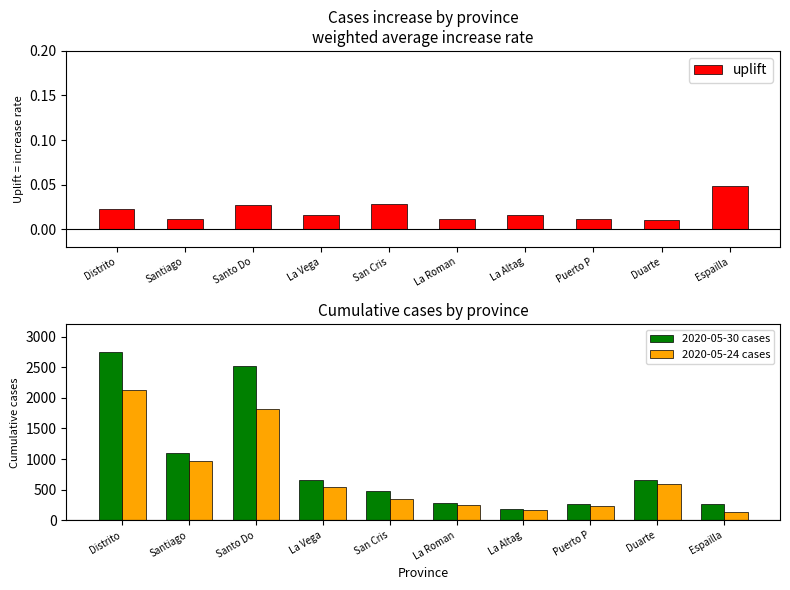

Rank the series by their average value, from highest to lowest.

2020-05-30 cases, 2020-05-24 cases, uplift